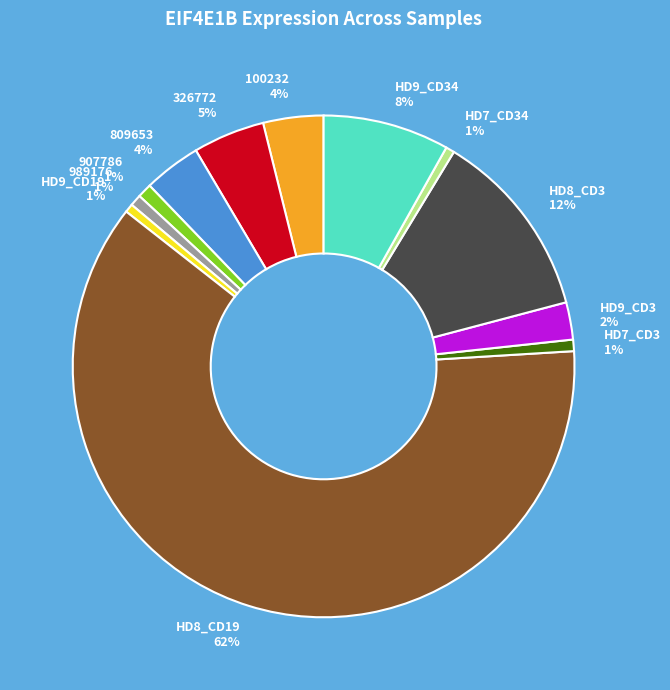

How many slices are in this pie chart?

12